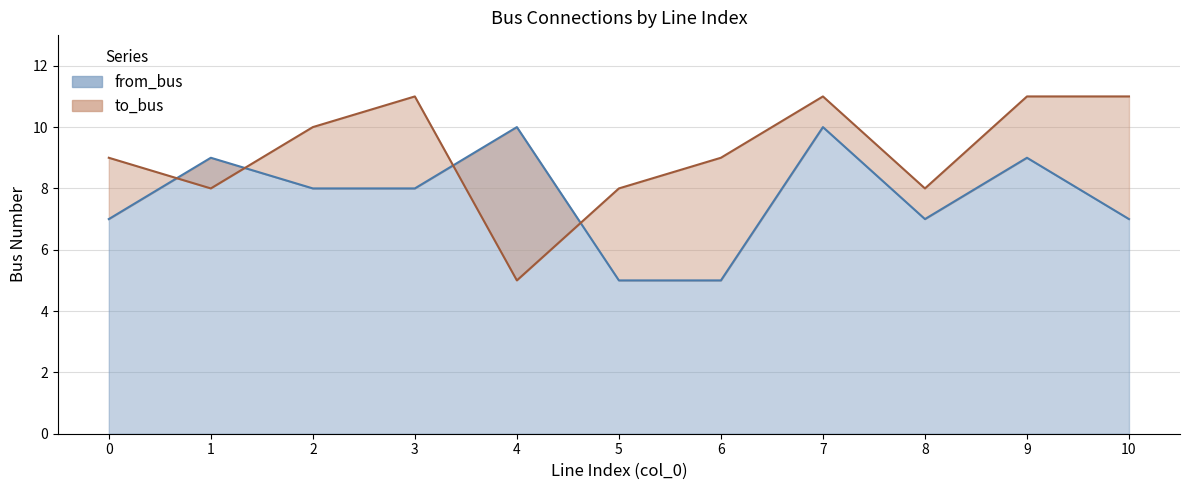

List the labels in order of to_bus value, smallest first.

4, 1, 5, 8, 0, 6, 2, 3, 7, 9, 10